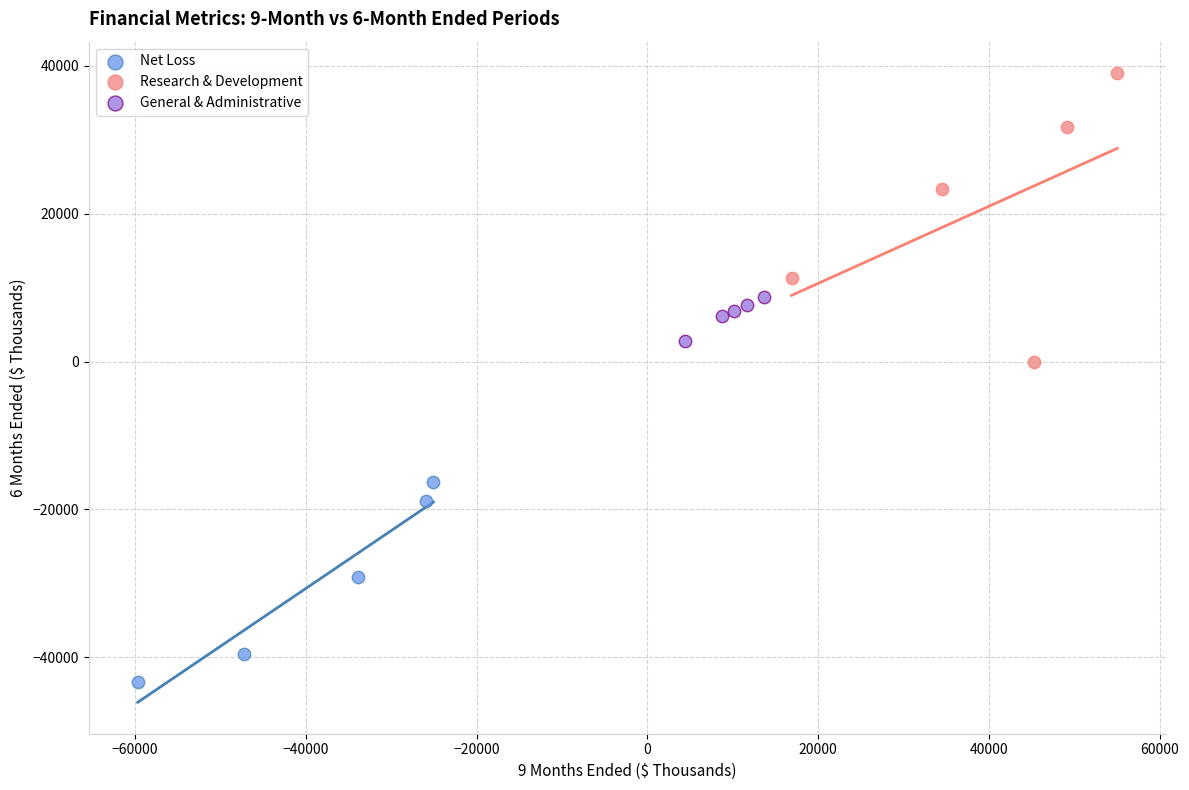

Which series contains the lowest Y value?

Net Loss